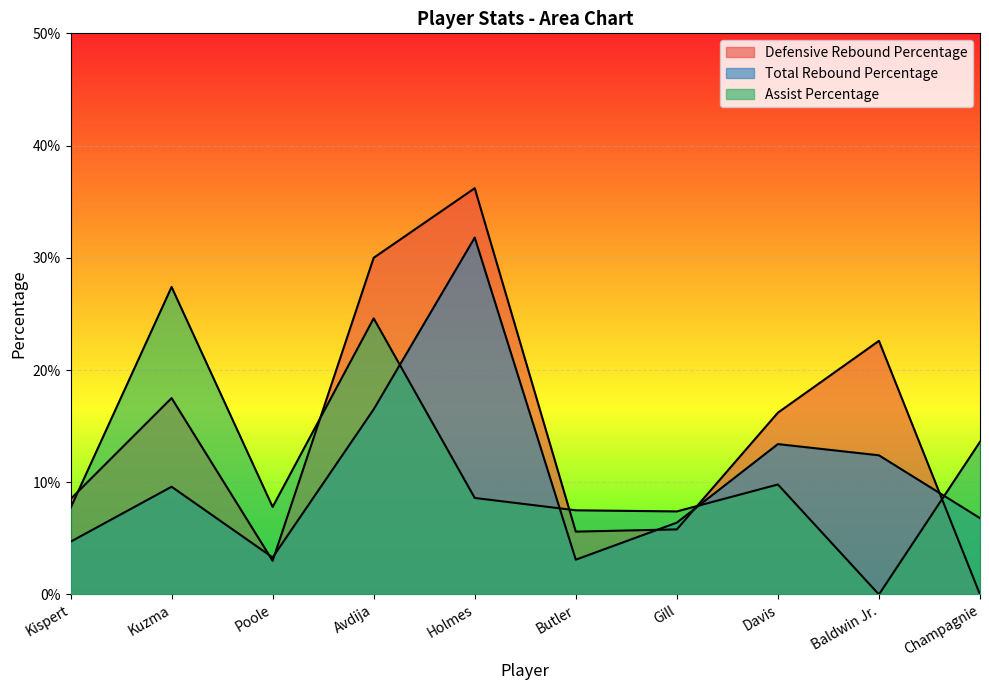

Does the chart display data point markers on the line(s)?

No